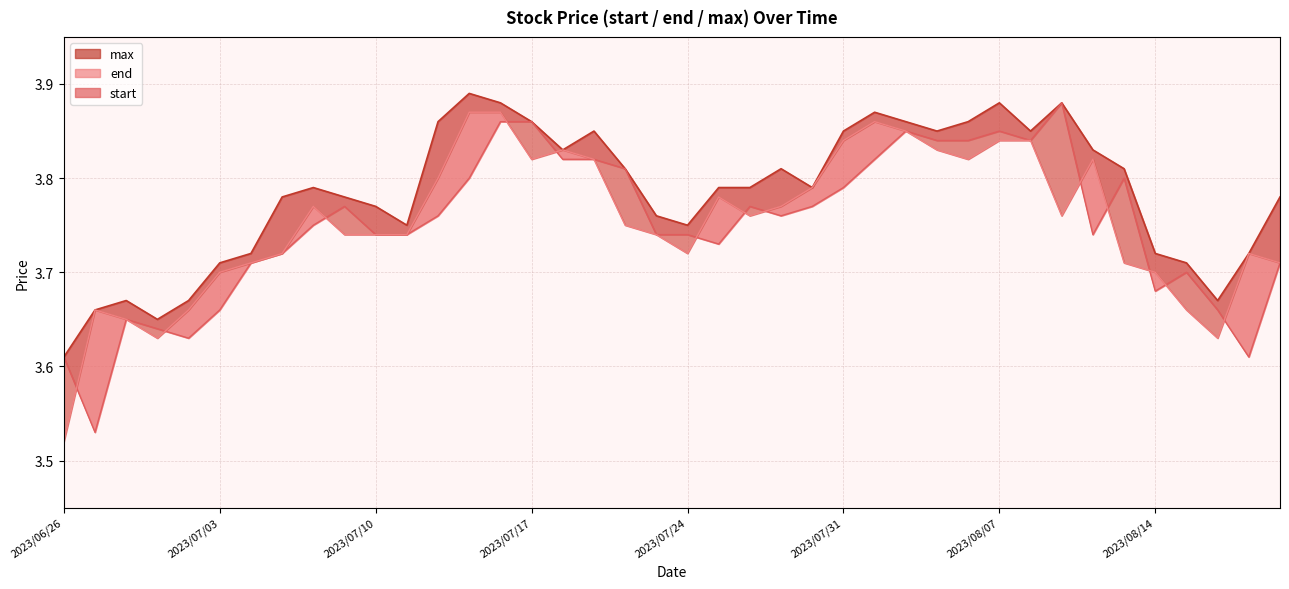

True or false: end has a value of 1.7 at 2023/08/10.

False